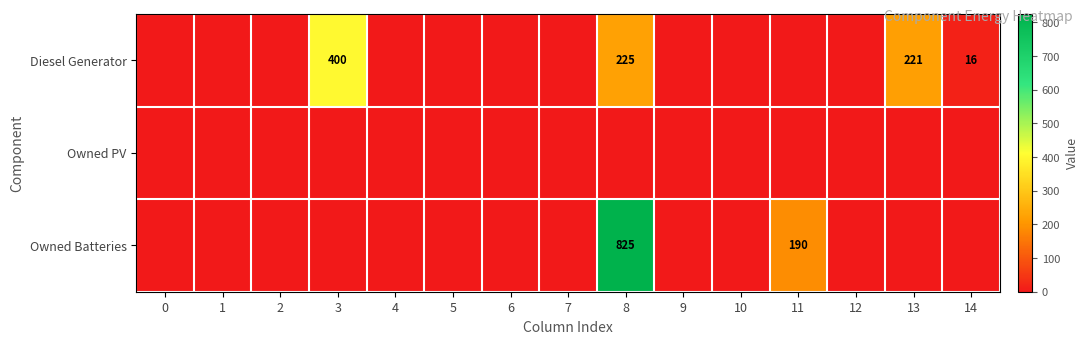

At which category is the sum across all series the highest?

8